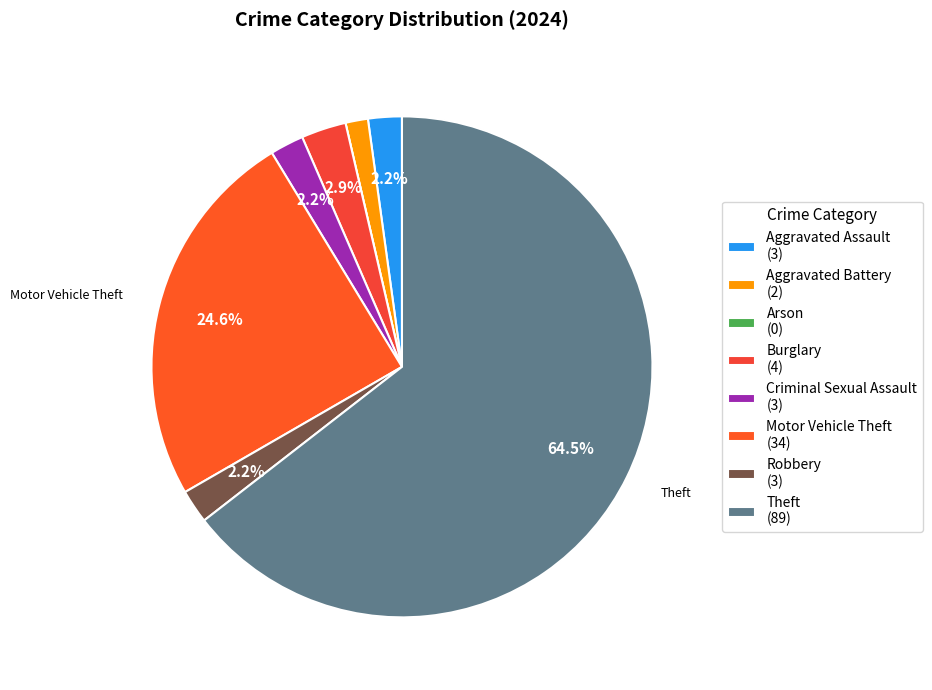

Which category has the smallest portion of the pie?

Arson